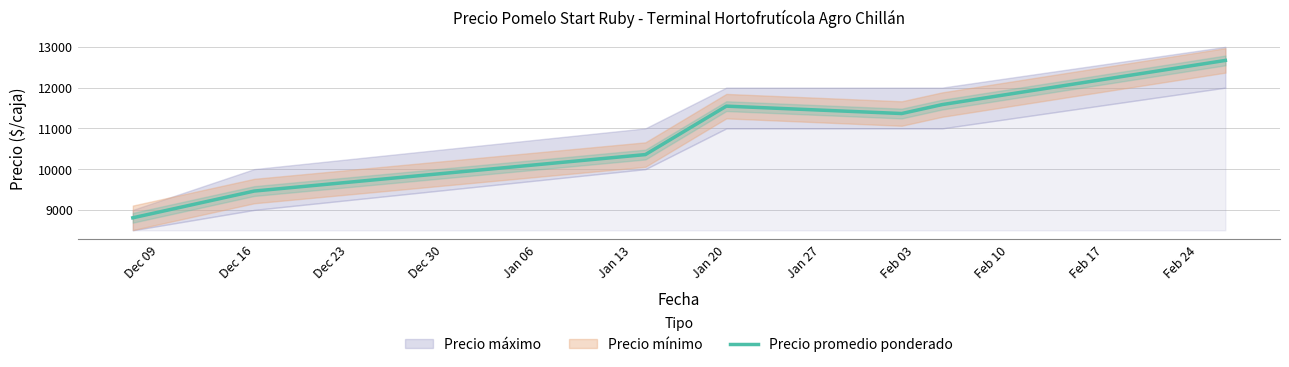

What is the maximum value for Precio promedio ponderado?

12667